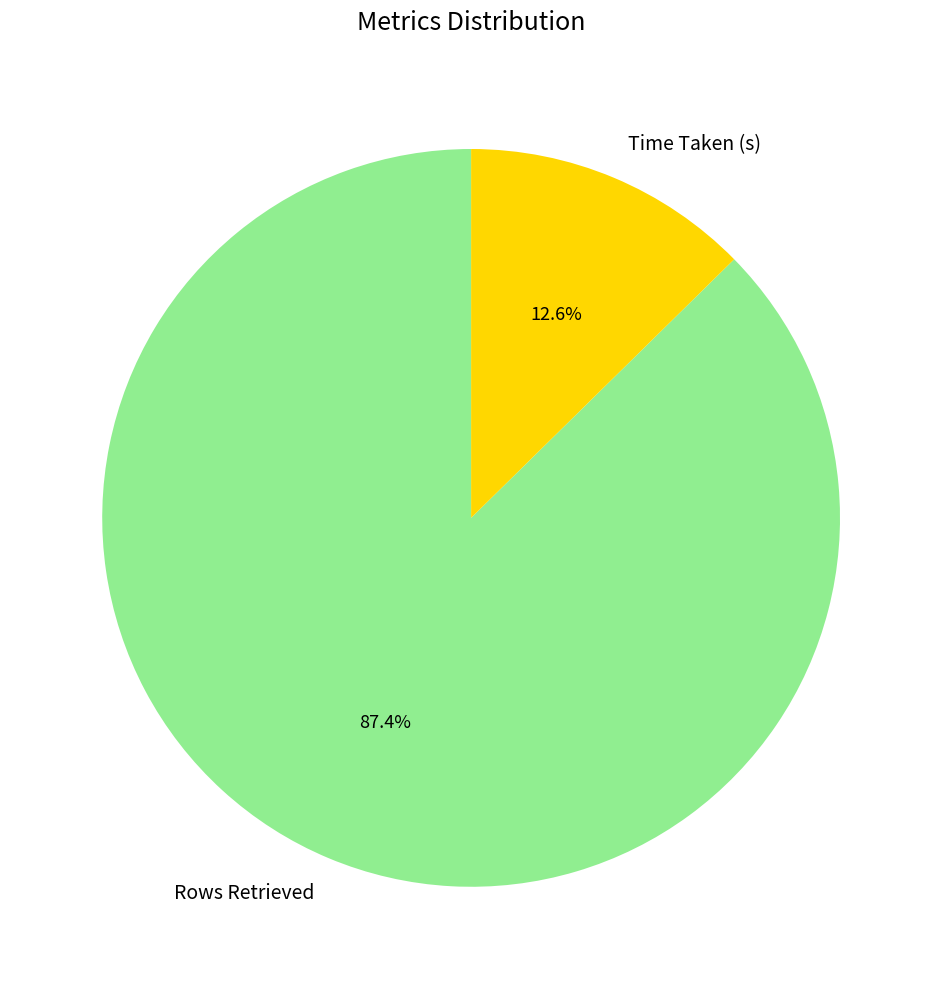

Which slice is the smallest?

Time Taken (s)